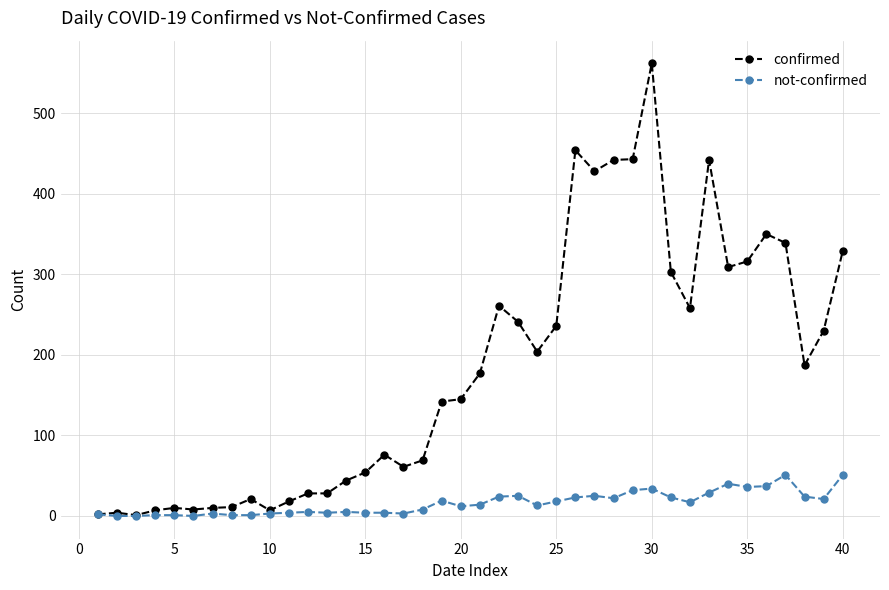

True or false: not-confirmed has more than 2 points higher than both neighbors.

True